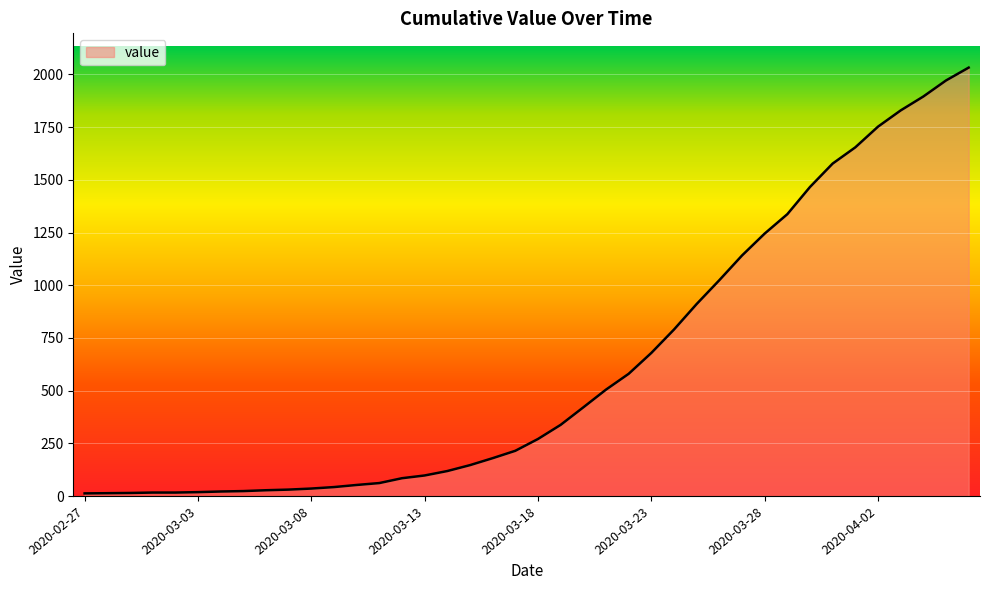

What is the maximum value shown in the chart?

2032